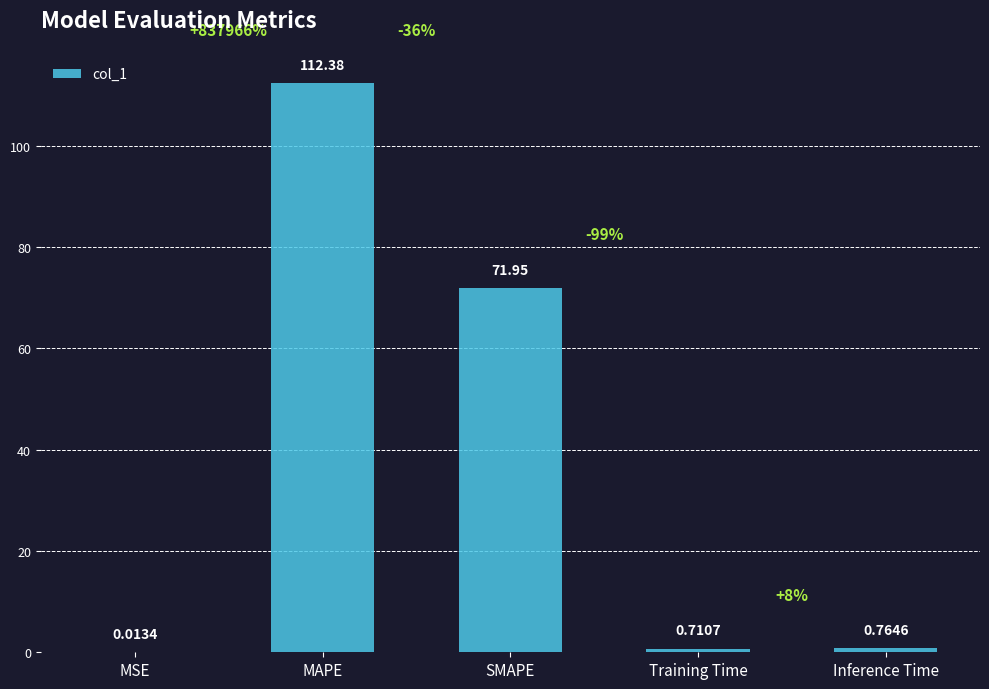

Where is the data nearest to the value 56?

SMAPE